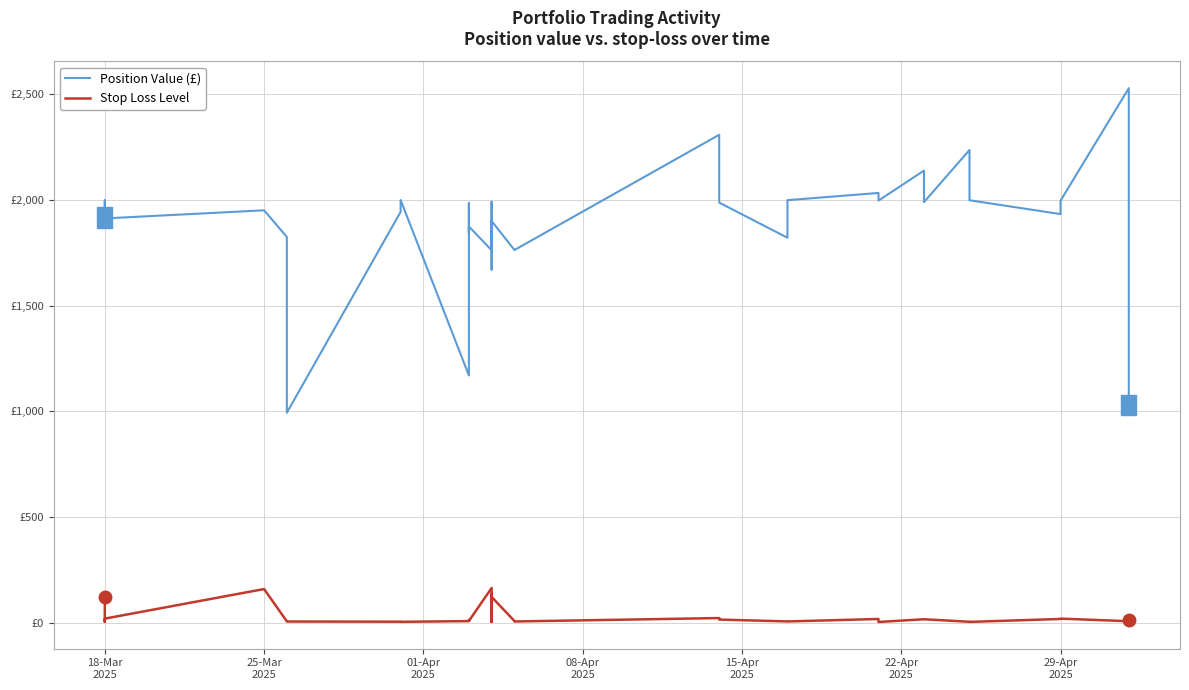

What is the difference between the maximum and second lowest values in the Position Value (£) series?

1499.1